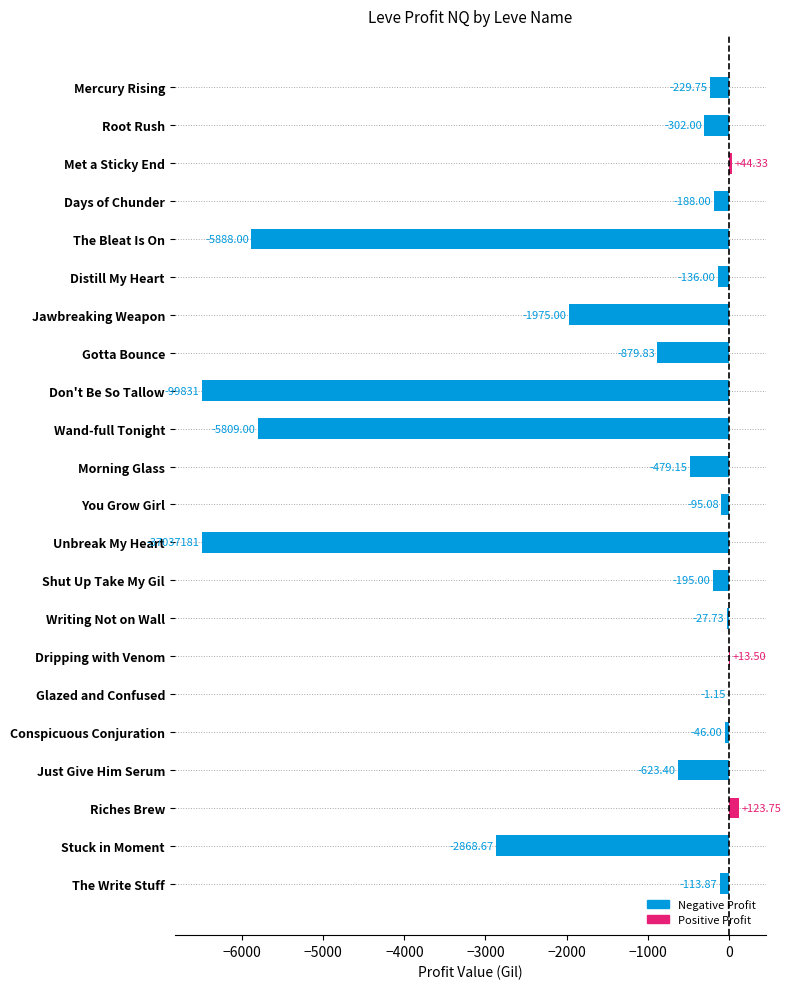

What is the sum of the values at Unbreak My Heart and Riches Brew?

-6376.2